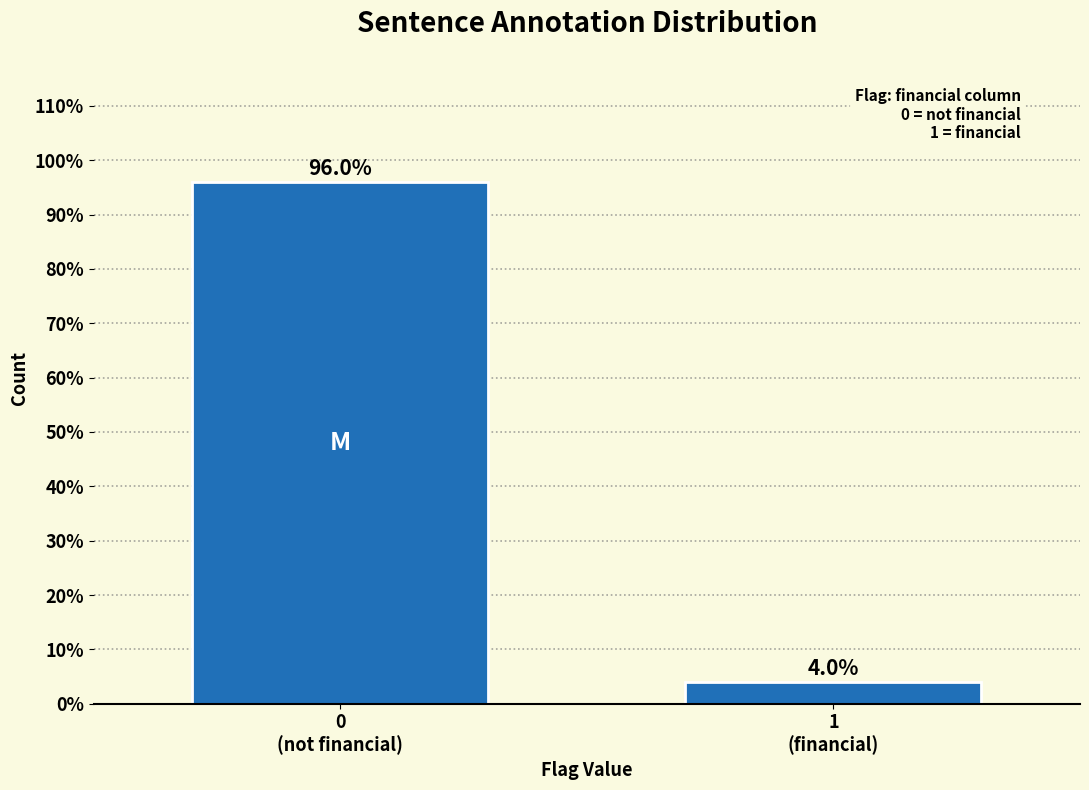

Reading left to right, transcribe all the data shown in this chart.

96	4